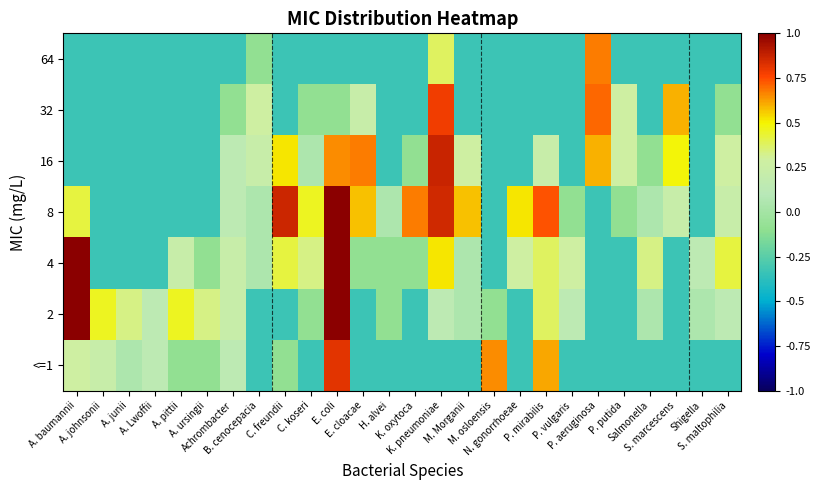

Reading left to right, what are all the values shown in this chart?

<=1: A. baumannii=0.3	A. johnsonii=0.2	A. junii=0.0	A. Lwoffii=0.1	A. pittii=-0.1	A. ursingii=-0.1	Achrombacter=0.1	B. cenocepacia=-0.3	C. freundii=-0.1	C. koseri=-0.3	E. coli=0.8	E. cloacae=-0.3	H. alvei=-0.3	K. oxytoca=-0.3	K. pneumoniae=-0.3	M. Morganii=-0.3	M. osloensis=0.7	N. gonorrhoeae=-0.3	P. mirabilis=0.6	P. vulgaris=-0.3	P. aeruginosa=-0.3	P. putida=-0.3	Salmonella=-0.3	S. marcescens=-0.3	Shigella=-0.3	S. maltophilia=-0.3
2: A. baumannii=1.2	A. johnsonii=0.5	A. junii=0.3	A. Lwoffii=0.1	A. pittii=0.5	A. ursingii=0.3	Achrombacter=0.2	B. cenocepacia=-0.3	C. freundii=-0.3	C. koseri=-0.1	E. coli=1.0	E. cloacae=-0.3	H. alvei=-0.1	K. oxytoca=-0.3	K. pneumoniae=0.1	M. Morganii=0.0	M. osloensis=-0.1	N. gonorrhoeae=-0.3	P. mirabilis=0.4	P. vulgaris=0.1	P. aeruginosa=-0.3	P. putida=-0.3	Salmonella=0.0	S. marcescens=-0.3	Shigella=0.0	S. maltophilia=0.1
4: A. baumannii=1.2	A. johnsonii=-0.3	A. junii=-0.3	A. Lwoffii=-0.3	A. pittii=0.2	A. ursingii=-0.1	Achrombacter=0.2	B. cenocepacia=0.0	C. freundii=0.4	C. koseri=0.3	E. coli=1.1	E. cloacae=-0.1	H. alvei=-0.1	K. oxytoca=-0.1	K. pneumoniae=0.5	M. Morganii=0.0	M. osloensis=-0.3	N. gonorrhoeae=0.3	P. mirabilis=0.4	P. vulgaris=0.3	P. aeruginosa=-0.3	P. putida=-0.3	Salmonella=0.3	S. marcescens=-0.3	Shigella=0.1	S. maltophilia=0.4
8: A. baumannii=0.4	A. johnsonii=-0.3	A. junii=-0.3	A. Lwoffii=-0.3	A. pittii=-0.3	A. ursingii=-0.3	Achrombacter=0.1	B. cenocepacia=0.0	C. freundii=0.9	C. koseri=0.5	E. coli=1.2	E. cloacae=0.6	H. alvei=0.0	K. oxytoca=0.7	K. pneumoniae=0.9	M. Morganii=0.6	M. osloensis=-0.3	N. gonorrhoeae=0.5	P. mirabilis=0.7	P. vulgaris=-0.1	P. aeruginosa=-0.3	P. putida=-0.1	Salmonella=0.0	S. marcescens=0.2	Shigella=-0.3	S. maltophilia=0.2
16: A. baumannii=-0.3	A. johnsonii=-0.3	A. junii=-0.3	A. Lwoffii=-0.3	A. pittii=-0.3	A. ursingii=-0.3	Achrombacter=0.1	B. cenocepacia=0.2	C. freundii=0.5	C. koseri=0.0	E. coli=0.7	E. cloacae=0.7	H. alvei=-0.3	K. oxytoca=-0.1	K. pneumoniae=0.9	M. Morganii=0.3	M. osloensis=-0.3	N. gonorrhoeae=-0.3	P. mirabilis=0.2	P. vulgaris=-0.3	P. aeruginosa=0.6	P. putida=0.3	Salmonella=-0.1	S. marcescens=0.5	Shigella=-0.3	S. maltophilia=0.3
32: A. baumannii=-0.3	A. johnsonii=-0.3	A. junii=-0.3	A. Lwoffii=-0.3	A. pittii=-0.3	A. ursingii=-0.3	Achrombacter=-0.1	B. cenocepacia=0.3	C. freundii=-0.3	C. koseri=-0.1	E. coli=-0.1	E. cloacae=0.2	H. alvei=-0.3	K. oxytoca=-0.3	K. pneumoniae=0.8	M. Morganii=-0.3	M. osloensis=-0.3	N. gonorrhoeae=-0.3	P. mirabilis=-0.3	P. vulgaris=-0.3	P. aeruginosa=0.7	P. putida=0.3	Salmonella=-0.3	S. marcescens=0.6	Shigella=-0.3	S. maltophilia=-0.1
64: A. baumannii=-0.3	A. johnsonii=-0.3	A. junii=-0.3	A. Lwoffii=-0.3	A. pittii=-0.3	A. ursingii=-0.3	Achrombacter=-0.3	B. cenocepacia=-0.1	C. freundii=-0.3	C. koseri=-0.3	E. coli=-0.3	E. cloacae=-0.3	H. alvei=-0.3	K. oxytoca=-0.3	K. pneumoniae=0.4	M. Morganii=-0.3	M. osloensis=-0.3	N. gonorrhoeae=-0.3	P. mirabilis=-0.3	P. vulgaris=-0.3	P. aeruginosa=0.7	P. putida=-0.3	Salmonella=-0.3	S. marcescens=-0.3	Shigella=-0.3	S. maltophilia=-0.3